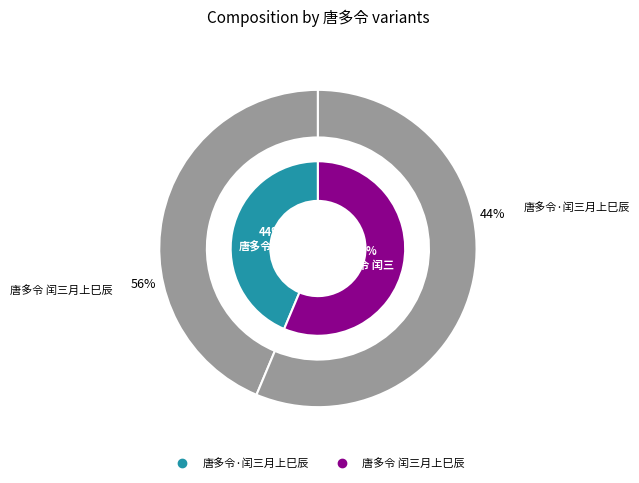

Is it true that 唐多令·闰三月上巳辰 is 44% of the pie?

True